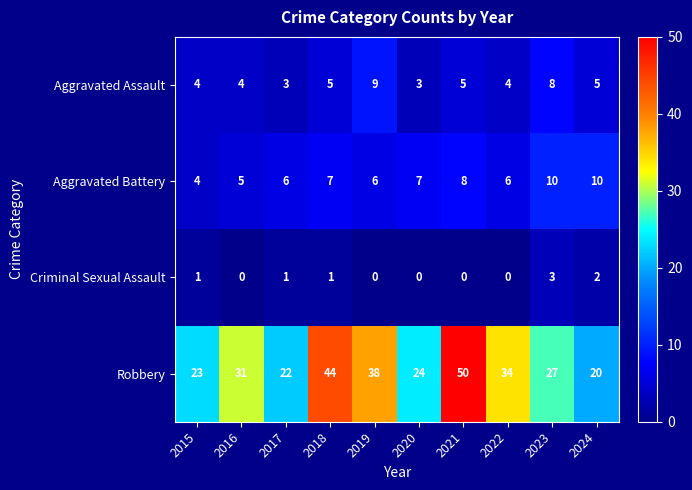

What is the difference between the highest and lowest values at 2015?

22